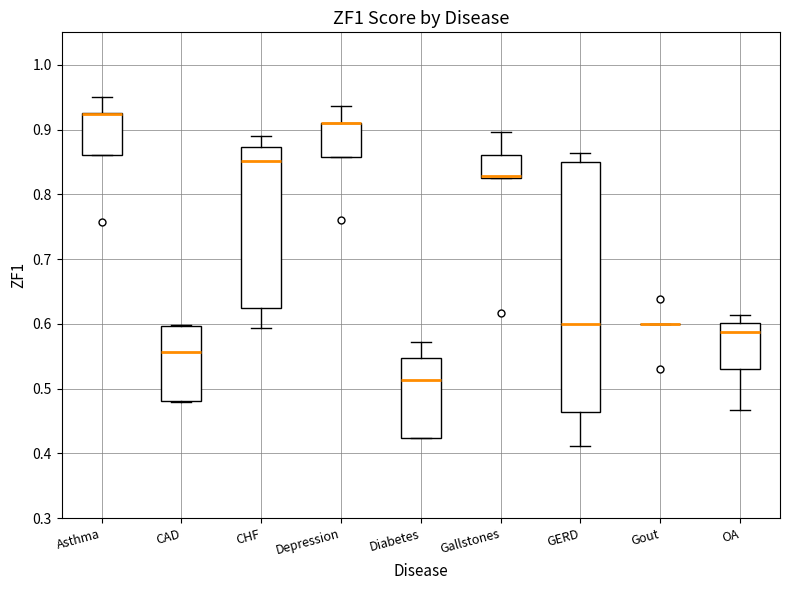

Comparing the boxes themselves (not the whiskers), which one is the tallest?

GERD